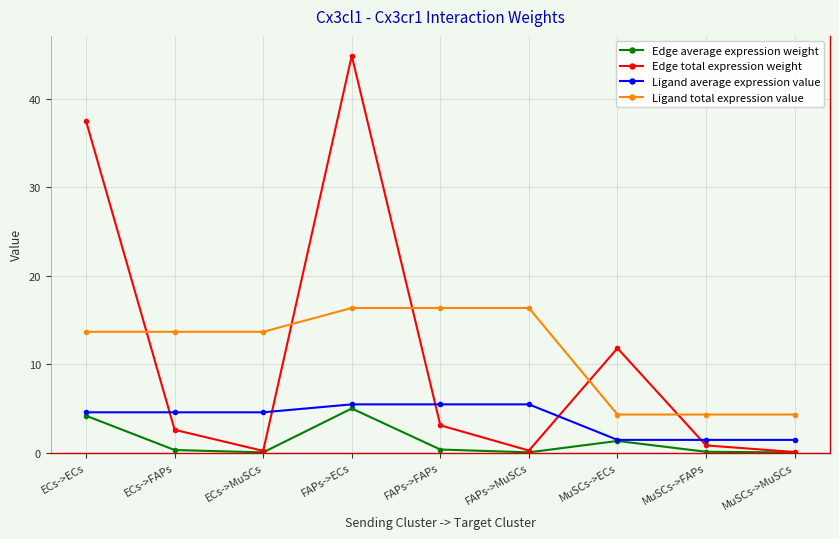

Read the Ligand average expression value value at ECs->ECs.

4.6